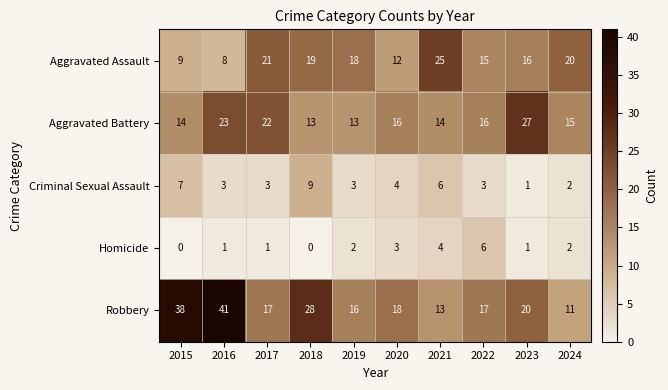

Which series changed the most between 2019 and 2024?

Robbery